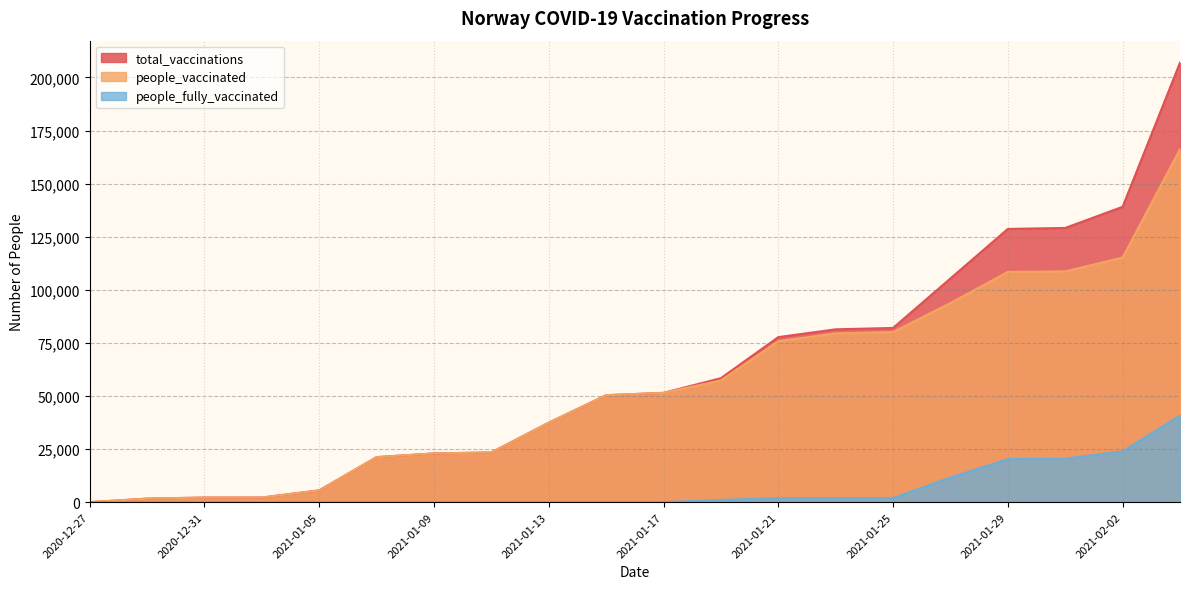

At which label does people_vaccinated reach its minimum?

2020-12-27